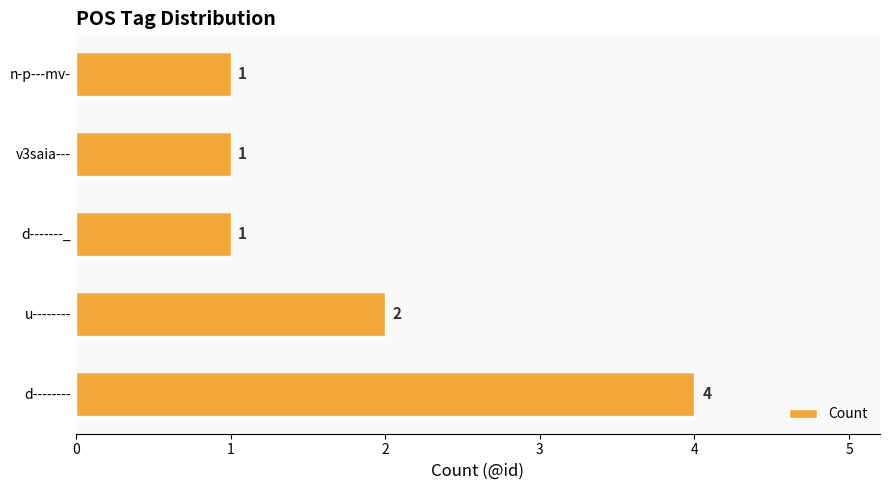

The value at n-p---mv- is 2. True or false?

False